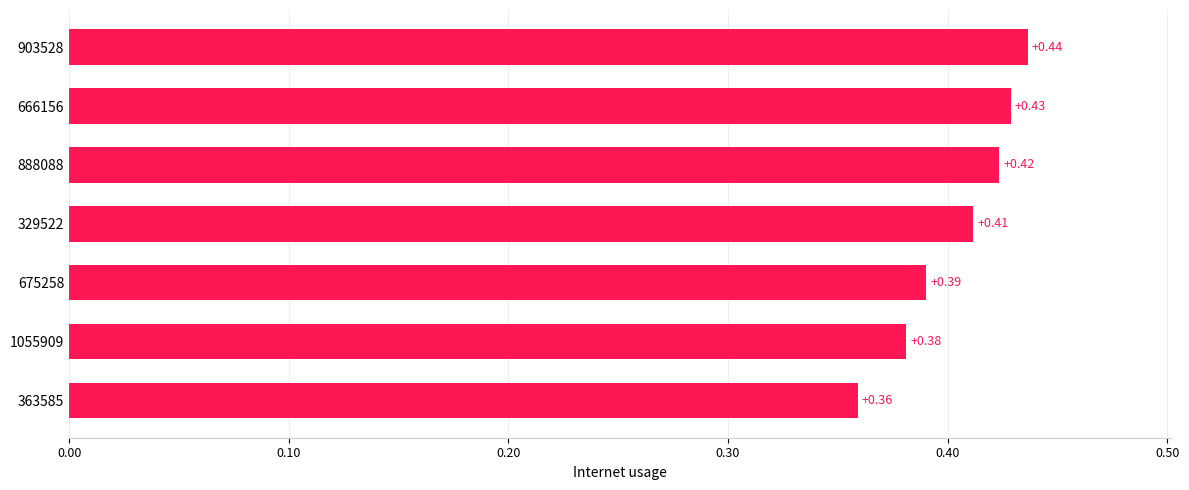

Which has a higher value, 903528 or 1055909?

903528